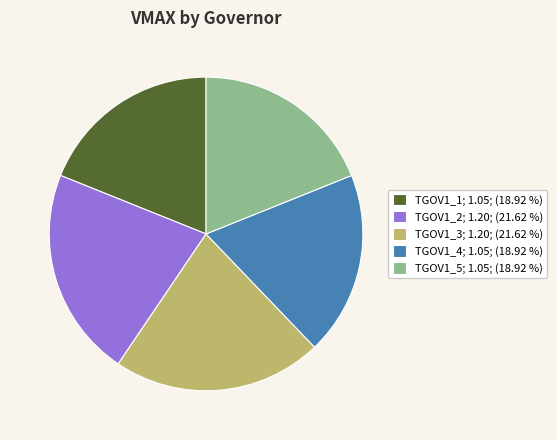

Is the sum of TGOV1_3 and TGOV1_5 greater than half?

No